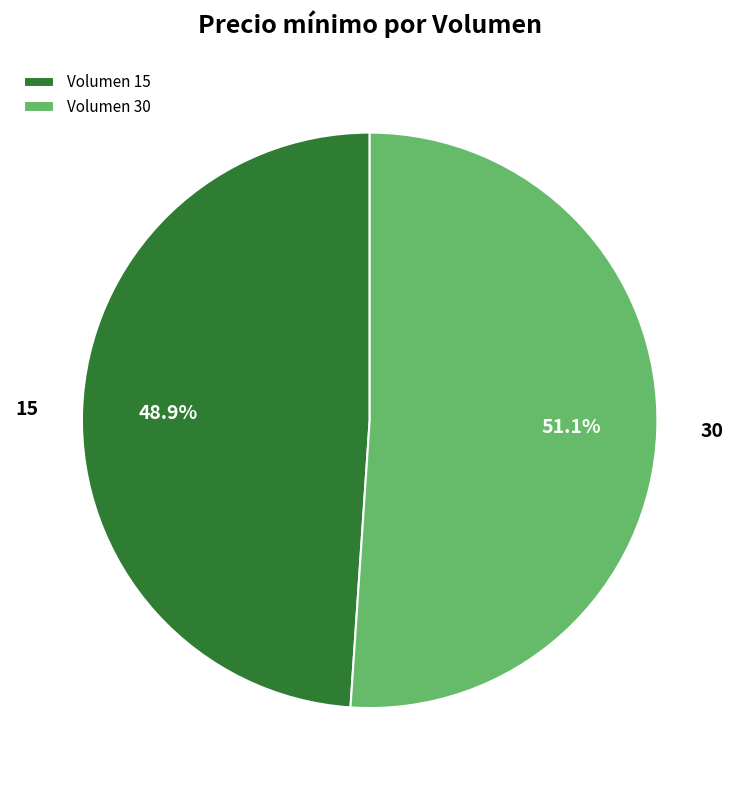

Which category has the smallest portion of the pie?

Volumen 15